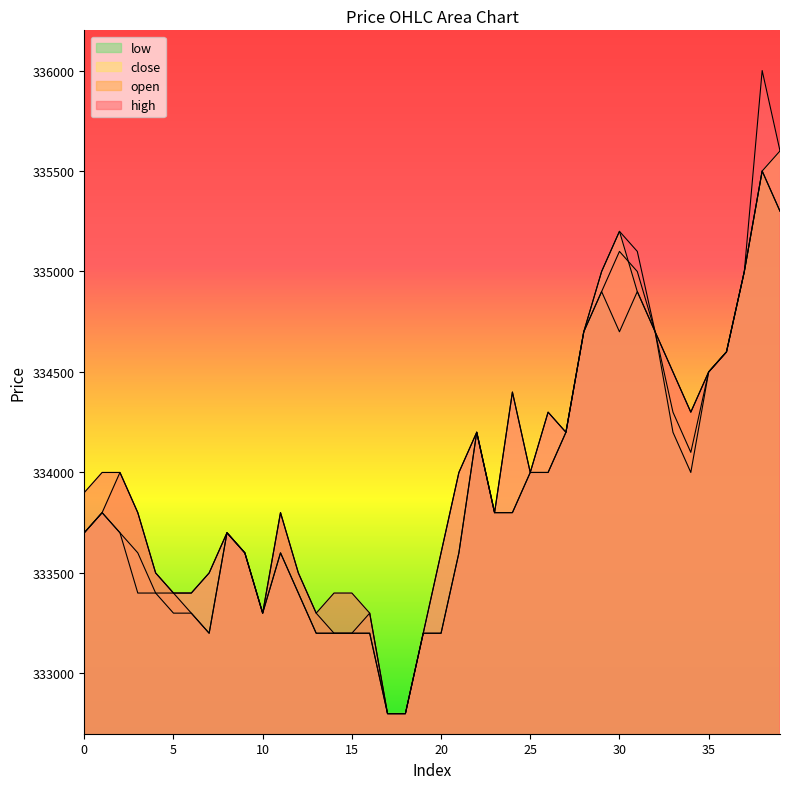

What are all the series names shown in the legend?

open, high, close, low